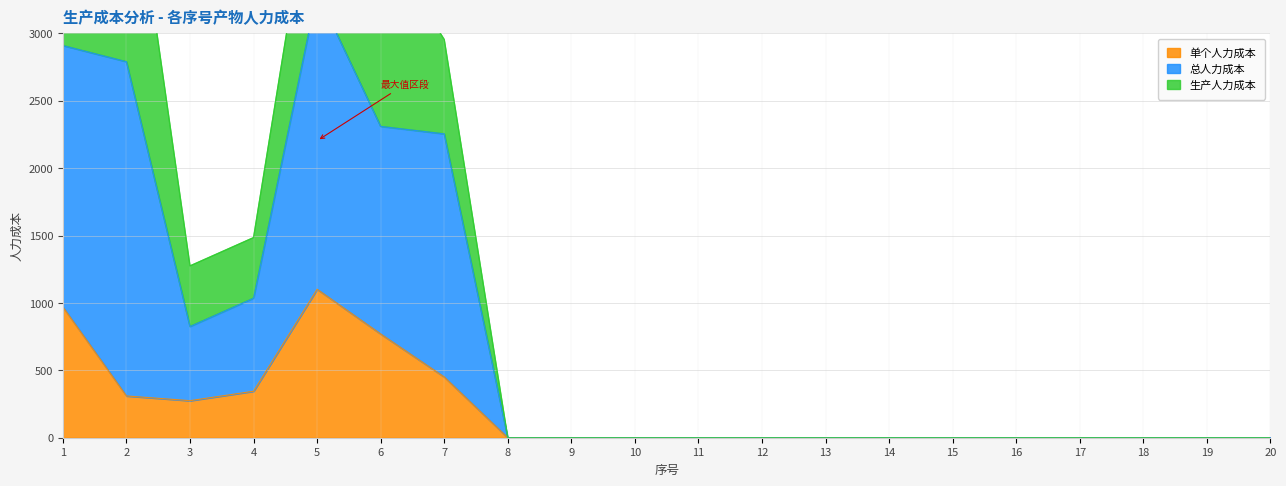

What is the difference between the second highest and minimum values in the 单个人力成本 series?

970.0